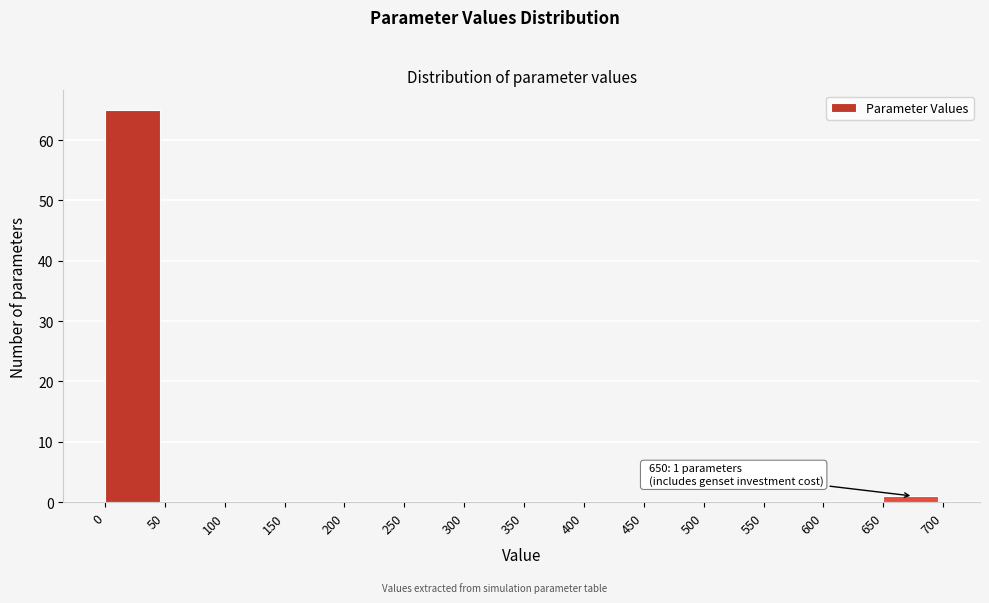

Which range on the x-axis has the tallest bar?

0 to 50